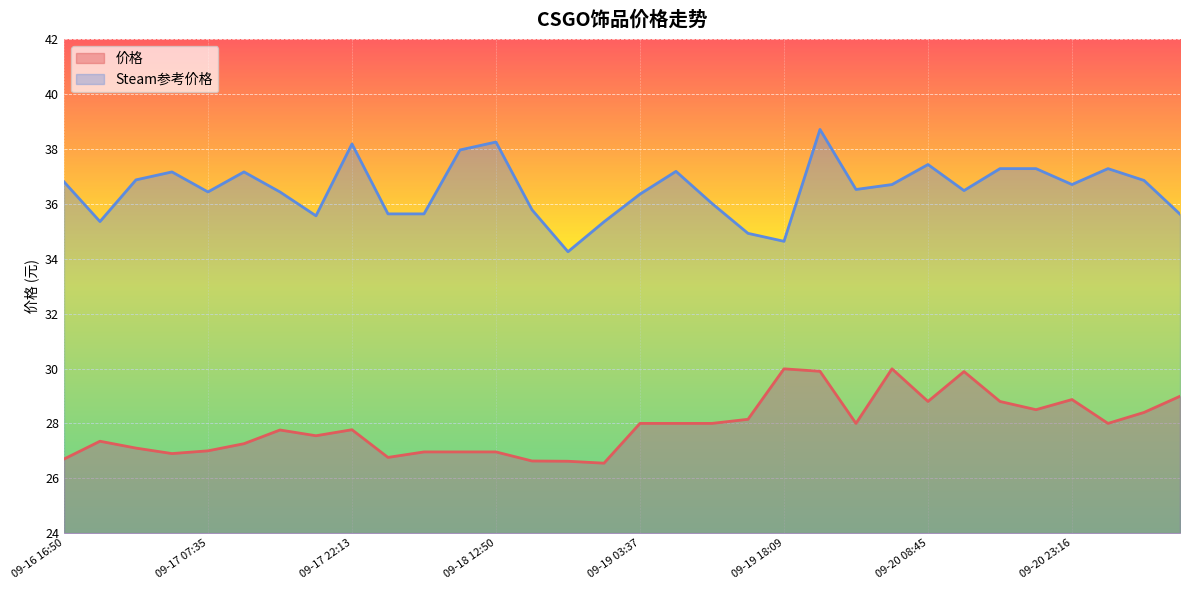

True or false: 价格 has more than 1 interior local peaks.

True